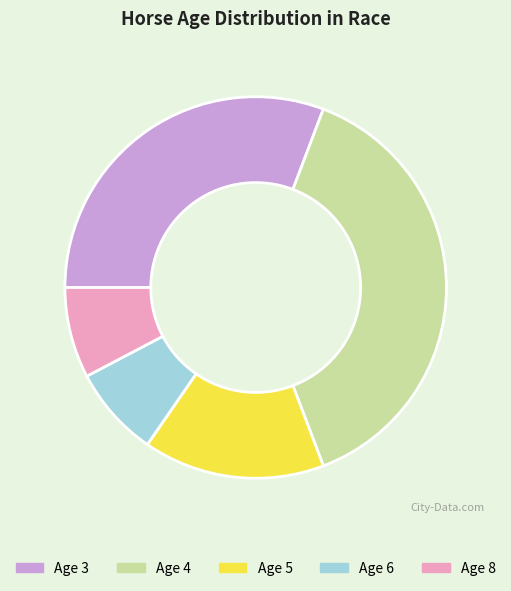

Do Age 3 and Age 8 together represent more than half of the pie?

No